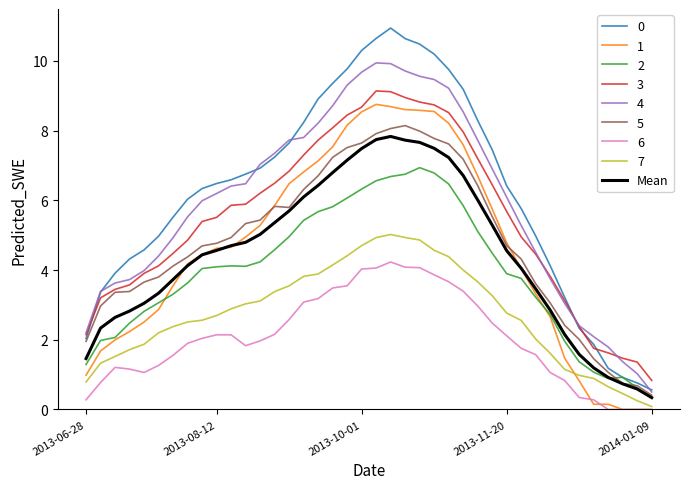

What is the maximum value shown in the chart?

10.9